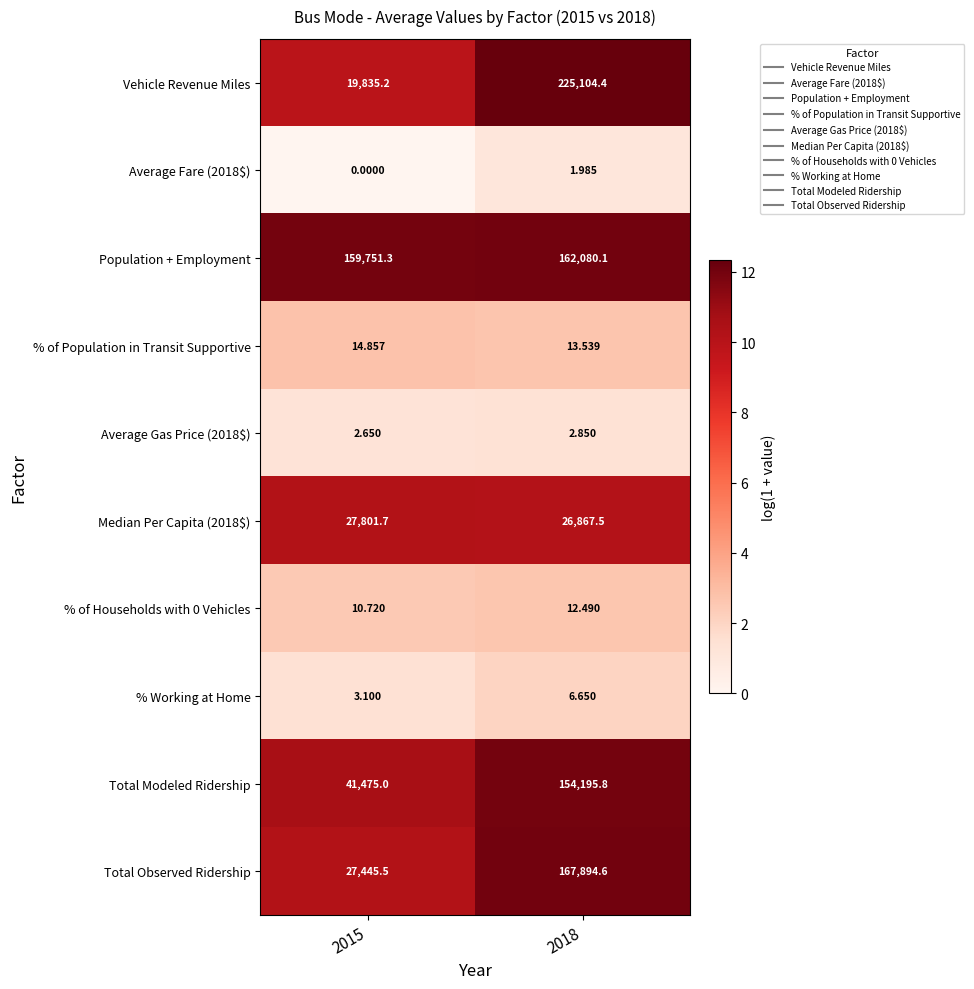

Is the value of % of Households with 0 Vehicles at 2018 greater than the value of Average Gas Price (2018$) at 2015?

Yes